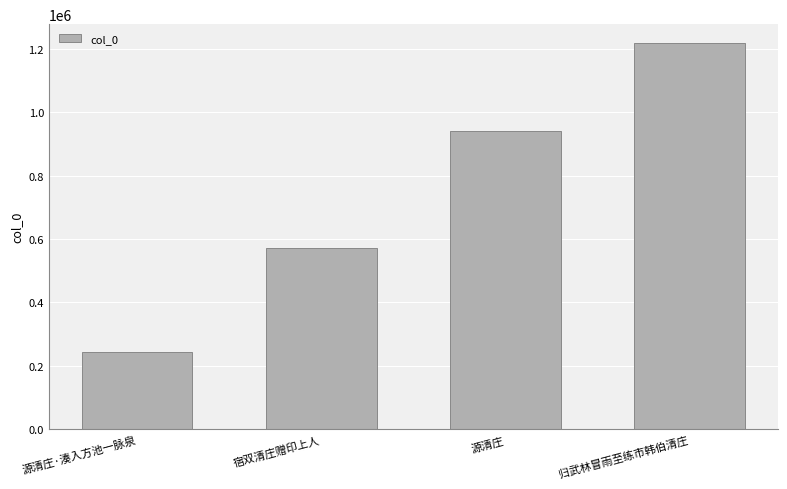

Which label corresponds to the smallest value in the chart?

源清庄·湊入方池一脉泉